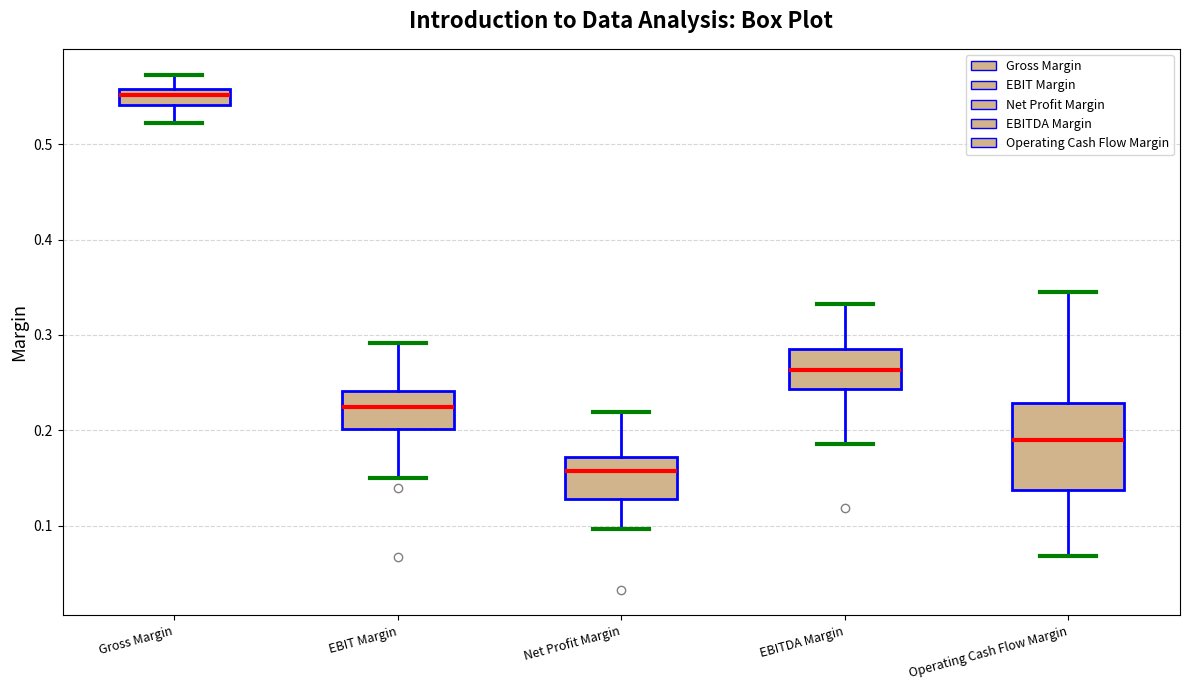

Reading left to right, transcribe this box plot: for each box, give where its median line is, the range the box spans, and where its two whiskers end, as read against the y-axis. The values are not printed on the chart, so give them approximately, as read against the axis.

Gross Margin: median 0.55, box 0.54 to 0.56, whiskers 0.52 to 0.57
EBIT Margin: median 0.22, box 0.20 to 0.24, whiskers 0.15 to 0.29
Net Profit Margin: median 0.16, box 0.13 to 0.17, whiskers 0.10 to 0.22
EBITDA Margin: median 0.26, box 0.24 to 0.29, whiskers 0.19 to 0.33
Operating Cash Flow Margin: median 0.19, box 0.14 to 0.23, whiskers 0.07 to 0.34